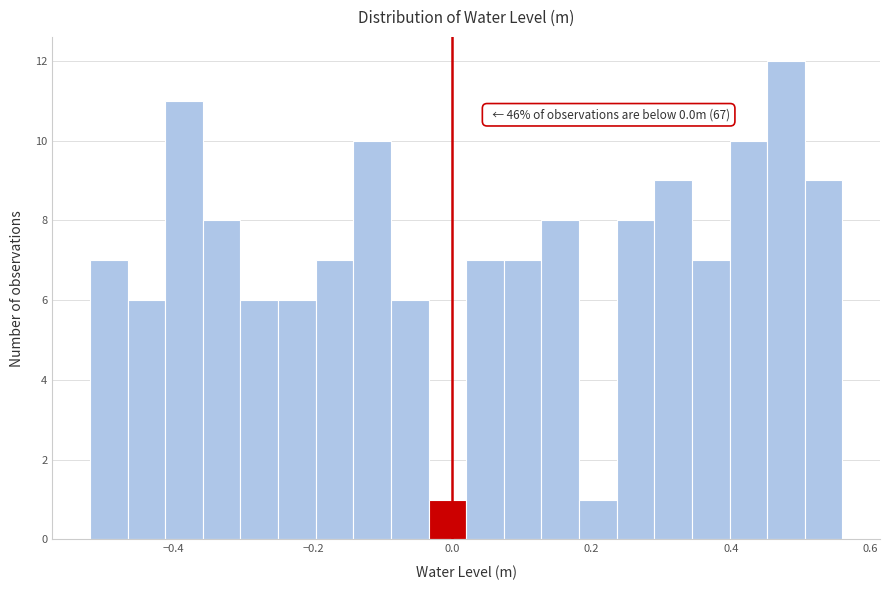

Read against the x-axis, roughly where is the centre of the tallest bar?

0.48